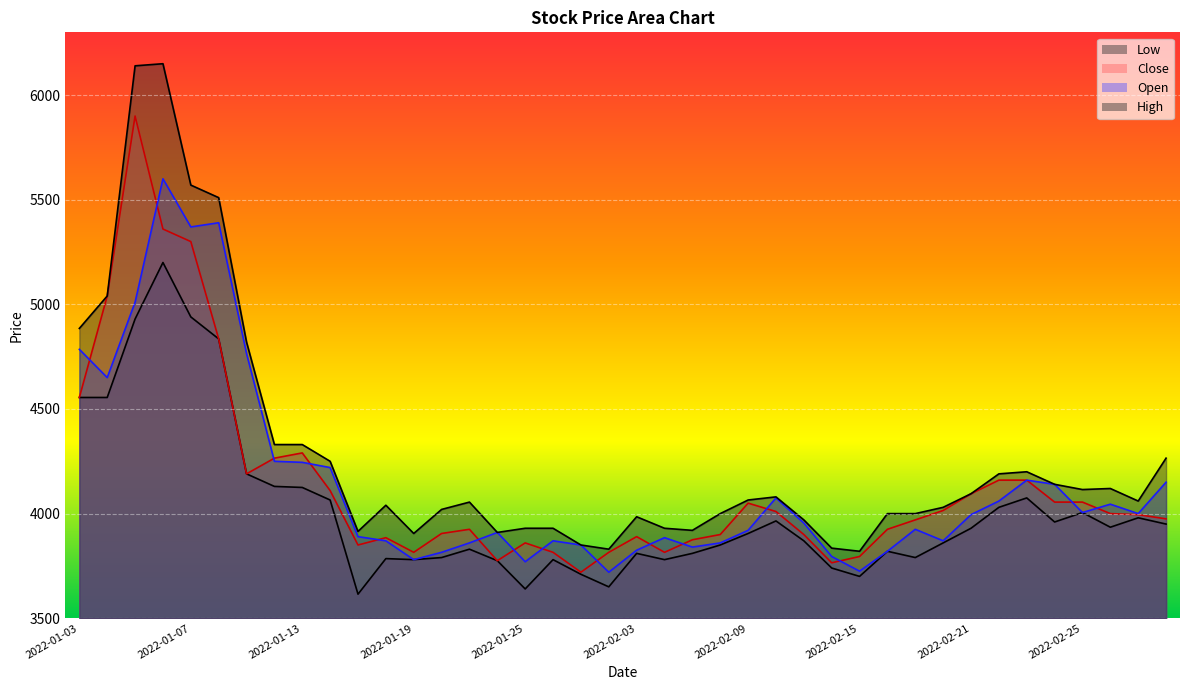

At which category is the sum across all series the highest?

2022-01-06